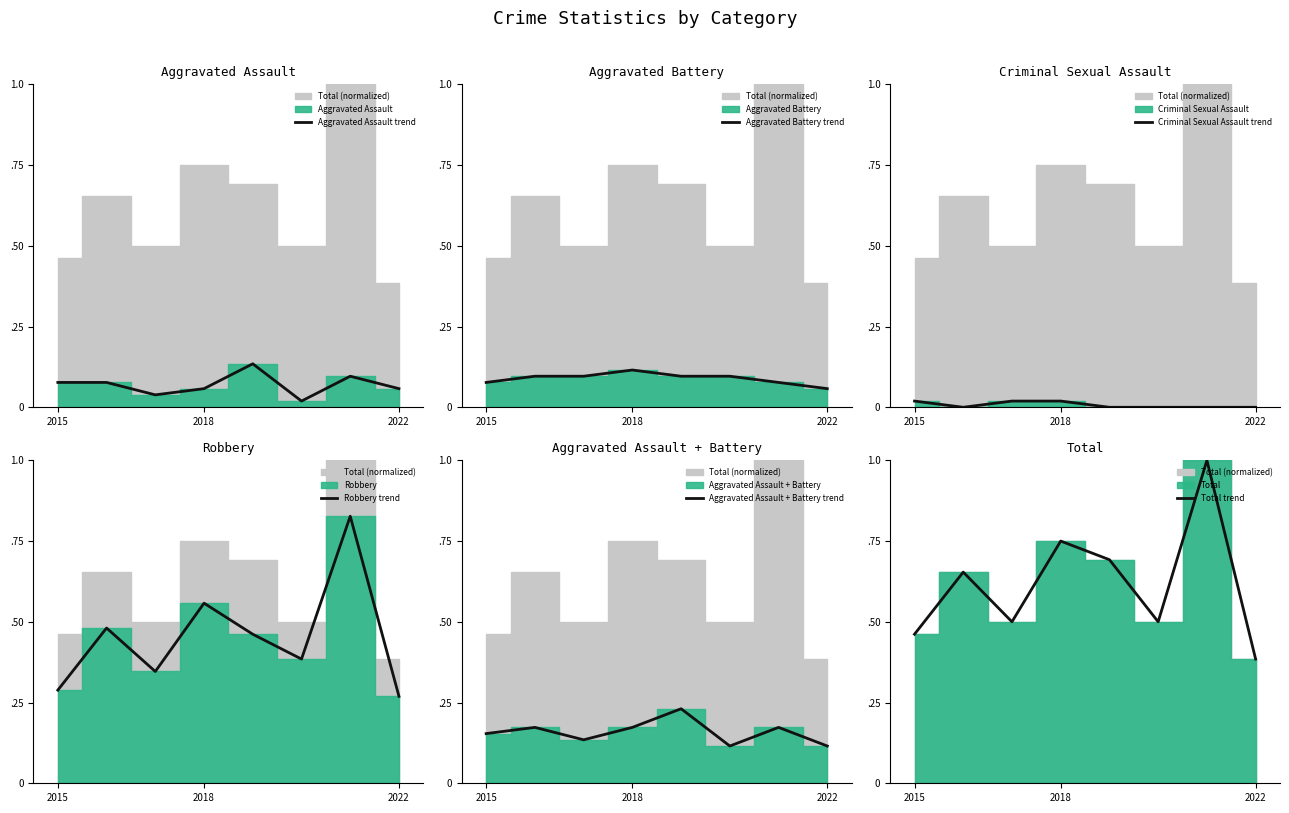

Reading left to right, what are all the values shown in this chart?

Aggravated Assault trend: 0.1	0.1	0.0	0.1	0.1	0.0	0.1	0.1
Aggravated Battery trend: 0.1	0.1	0.1	0.1	0.1	0.1	0.1	0.1
Criminal Sexual Assault trend: 0.0	0.0	0.0	0.0	0.0	0.0	0.0	0.0
Robbery trend: 0.3	0.5	0.3	0.6	0.5	0.4	0.8	0.3
Aggravated Assault + Battery trend: 0.2	0.2	0.1	0.2	0.2	0.1	0.2	0.1
Total trend: 0.5	0.7	0.5	0.8	0.7	0.5	1.0	0.4